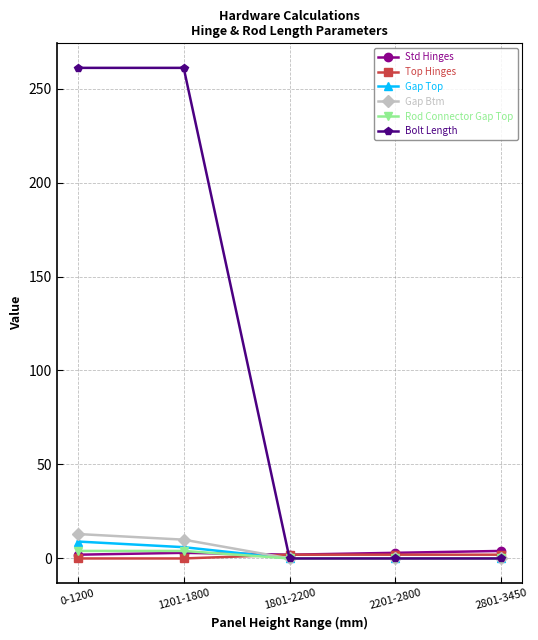

What position from the right is 0-1200?

5